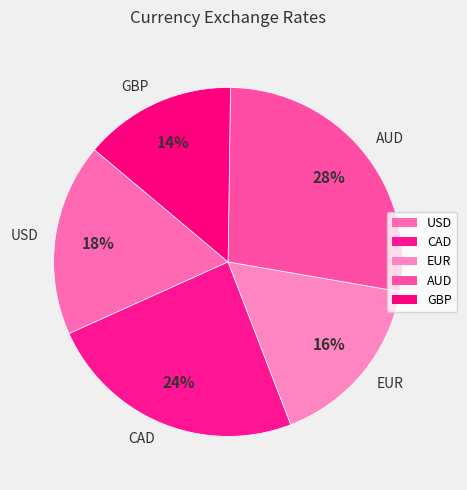

Rank the categories by value from highest to lowest.

AUD, CAD, USD, EUR, GBP